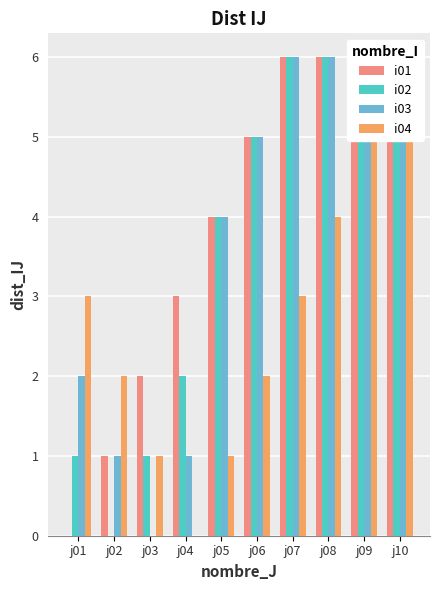

What is the sum of all i01 values?

39